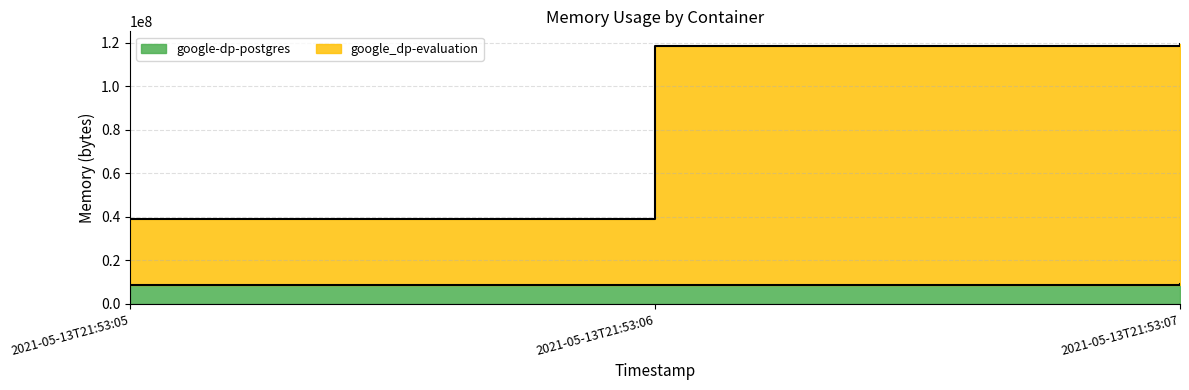

True or false: google-dp-postgres has a value of 8560640 at 2021-05-13T21:53:05.

True